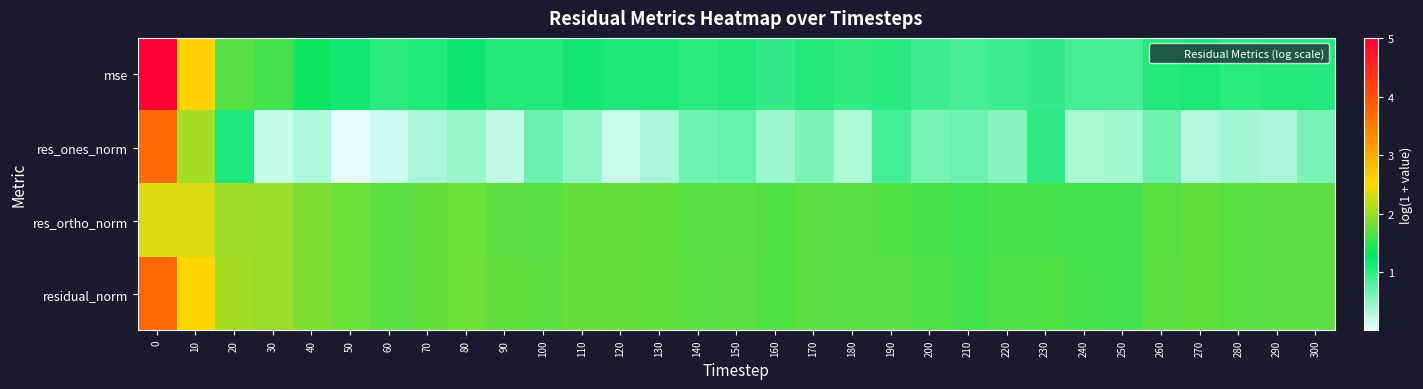

How many distinct data groups are displayed?

4